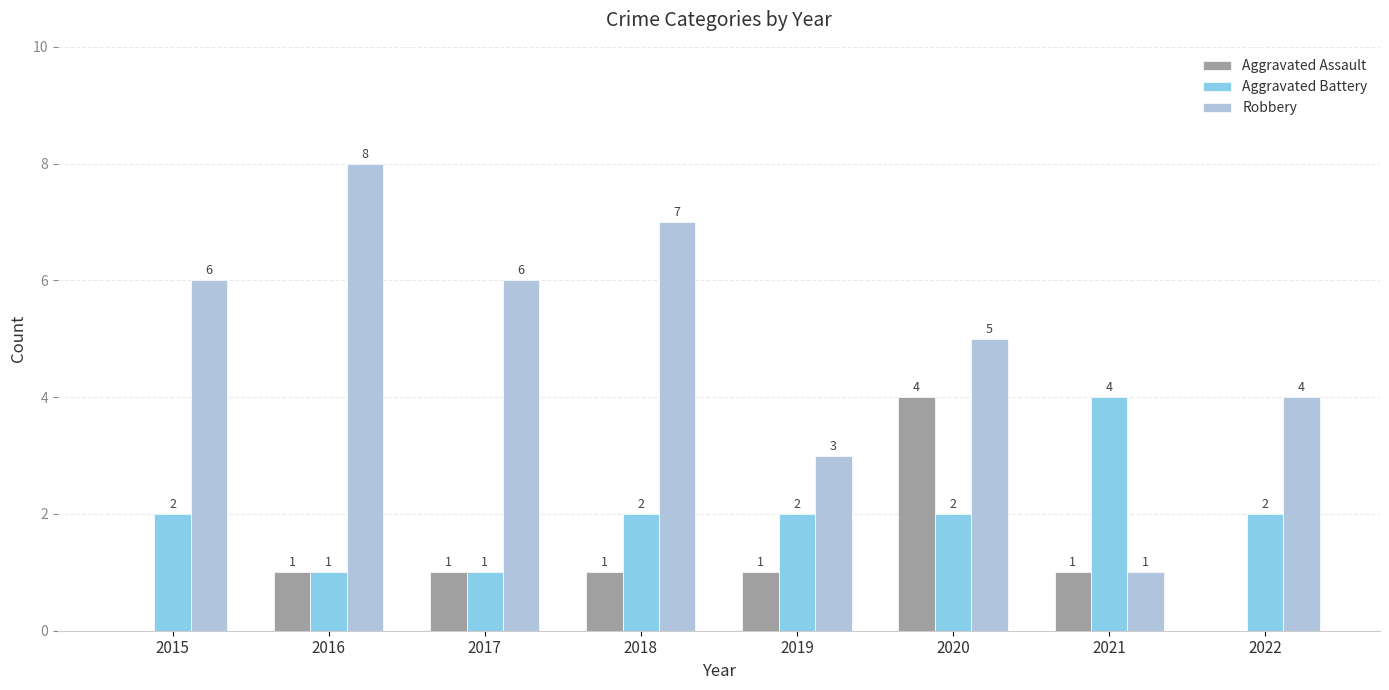

How many distinct data groups are displayed?

3